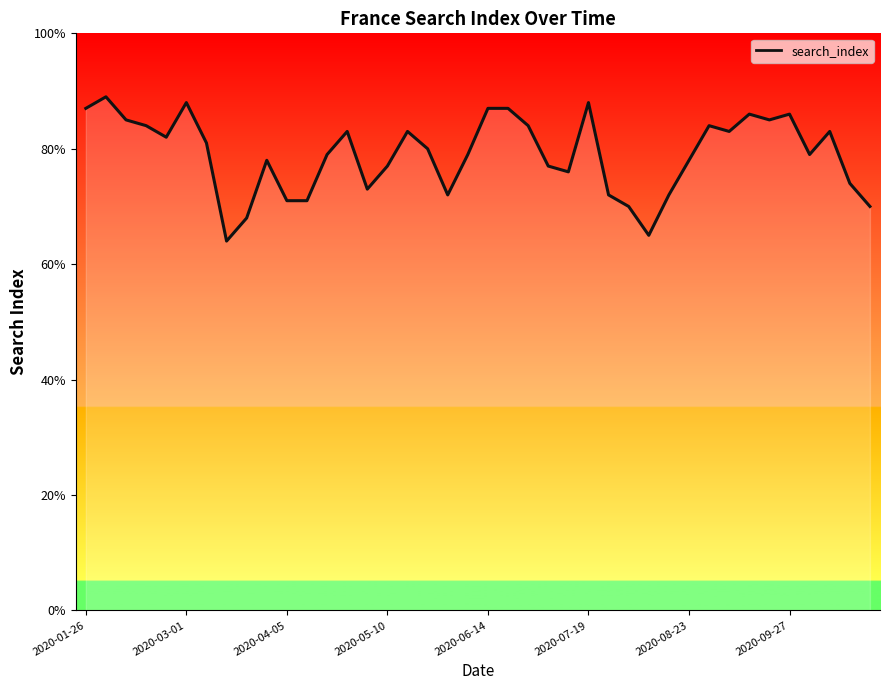

What is the maximum value shown in the chart?

89